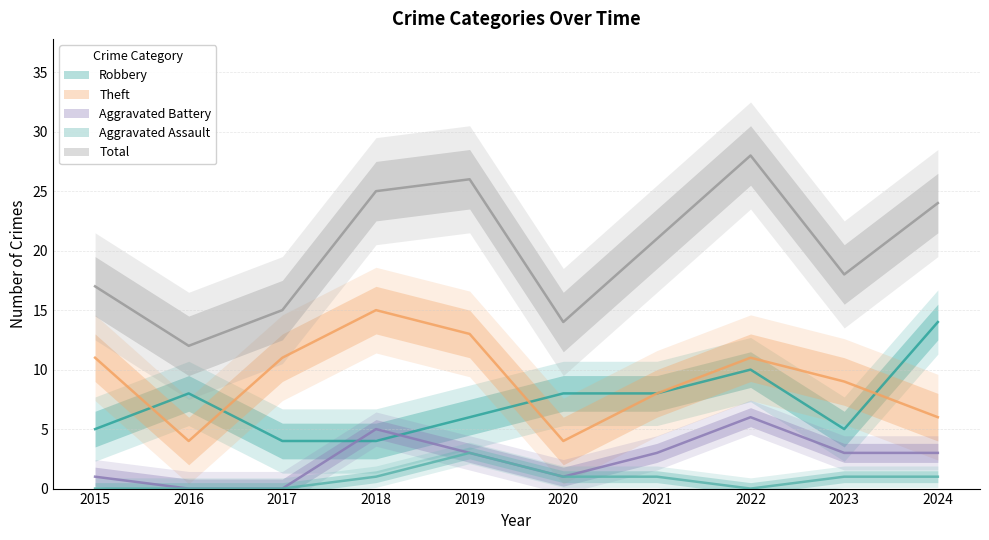

Is the value of Theft at 2021 greater than the value of Aggravated Battery at 2024?

Yes